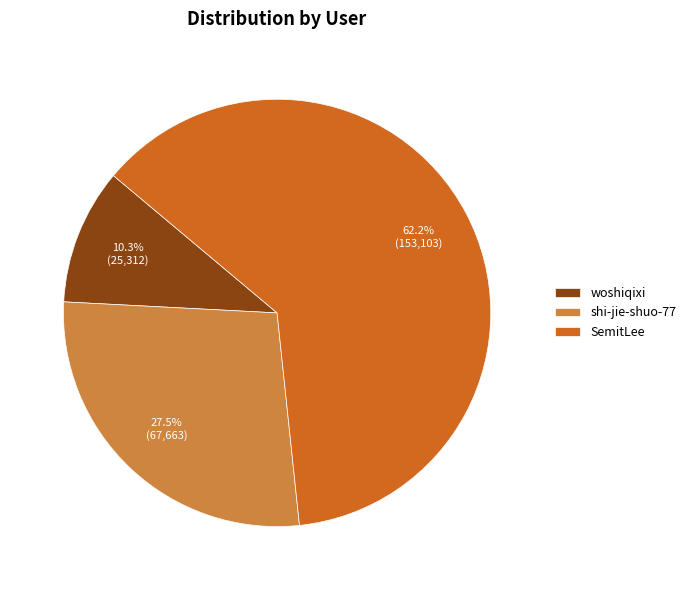

True or false: woshiqixi accounts for 1% of the total.

False